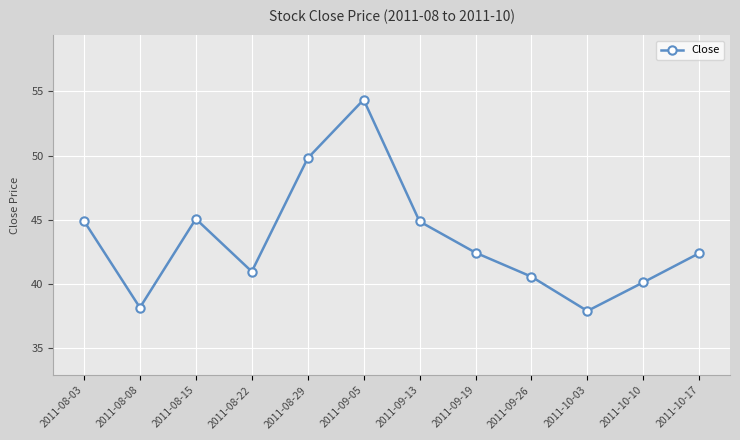

Is this an area chart (filled region under the line)?

No